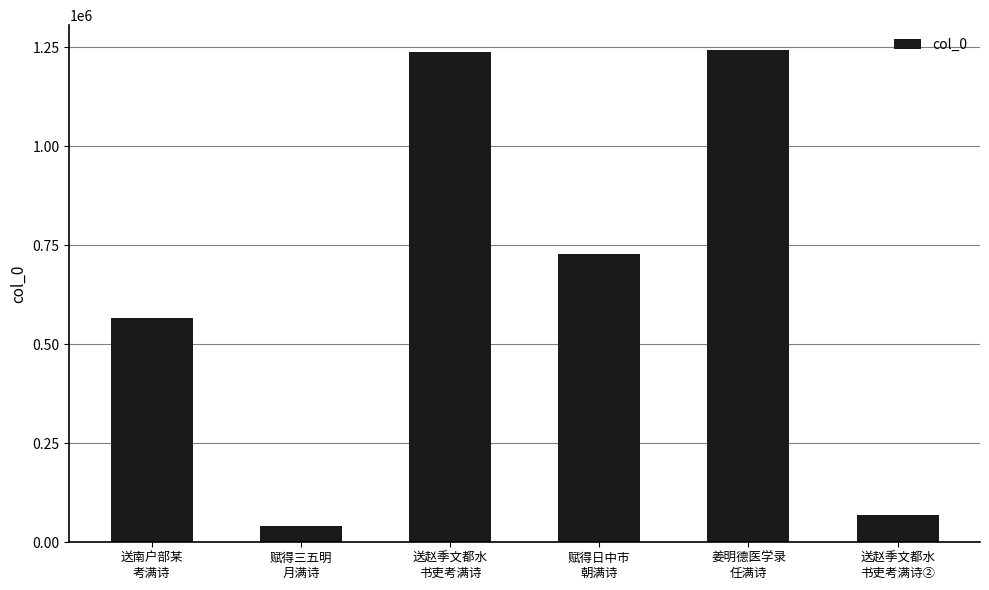

What is the label of the 4th bar from the left?

赋得日中市
朝满诗